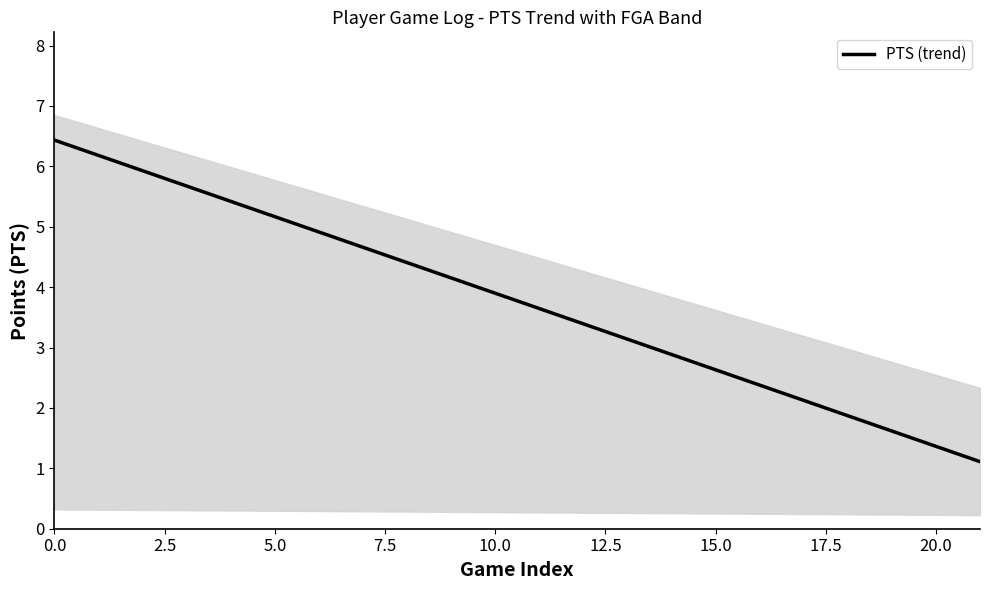

Count the number of categories in the chart.

22